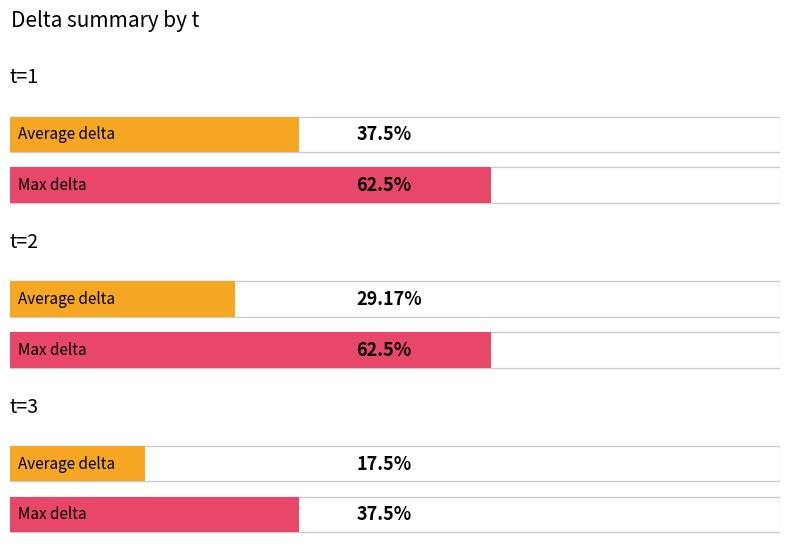

The chart shows a value of 8.1 at t=2,j=1. True or false?

False